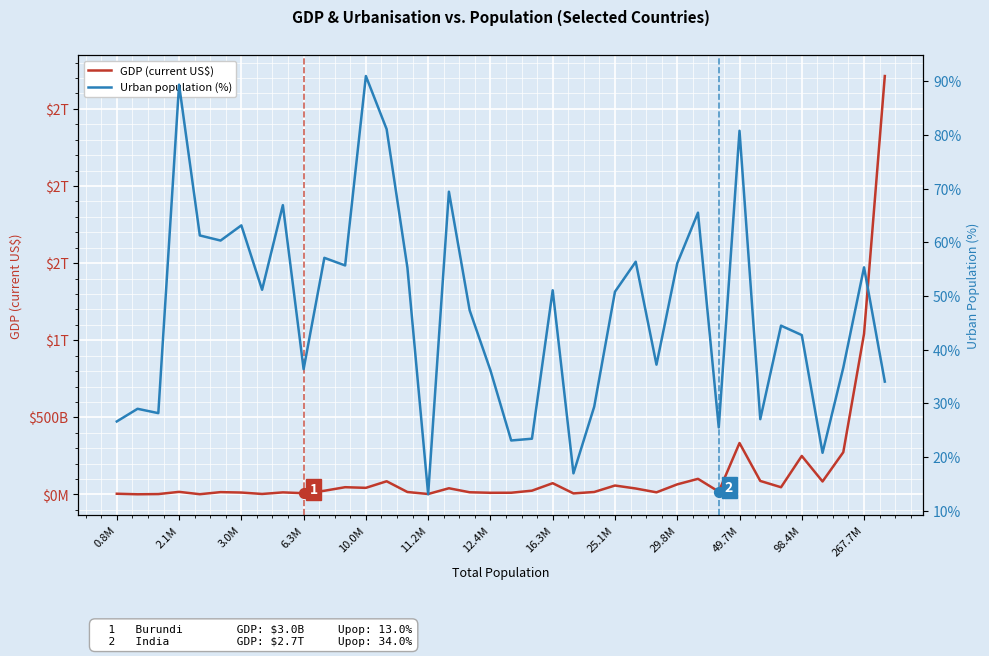

What are all the series names shown in the legend?

GDP (current US$), Urban population (%)